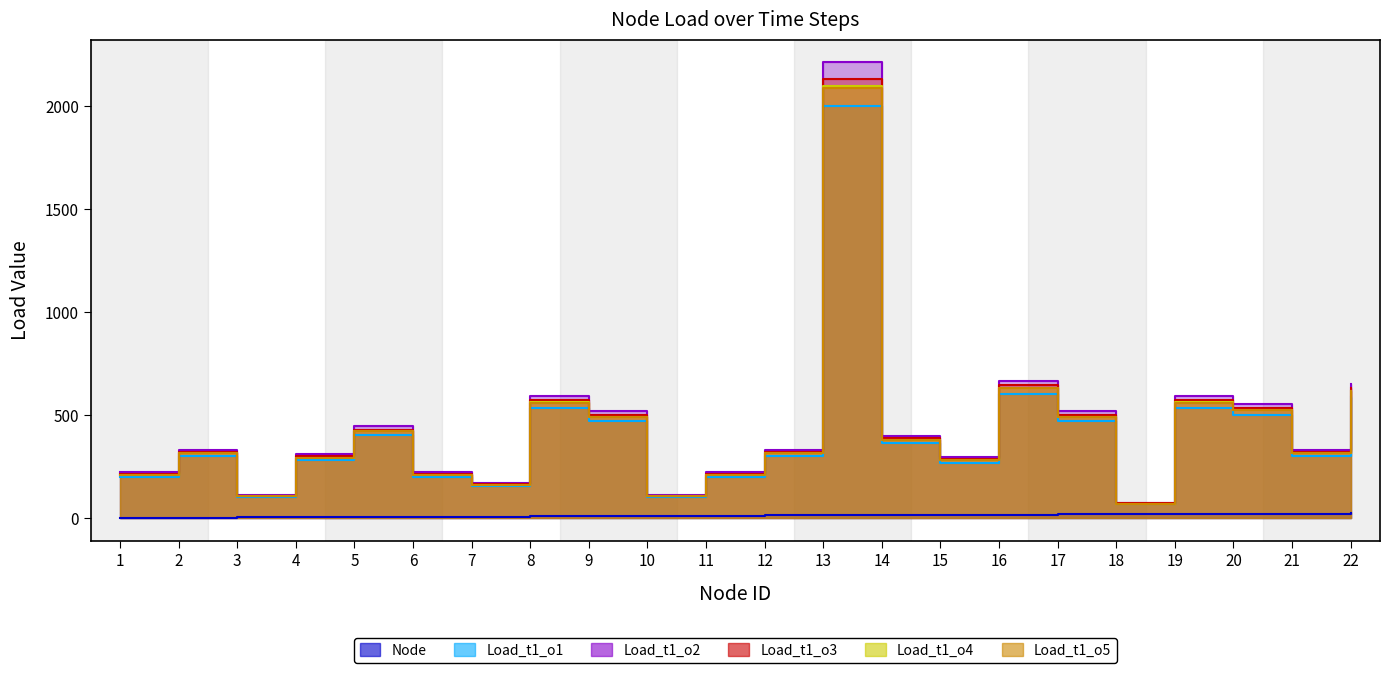

True or false: Load_t1_o4 and Load_t1_o3 intersect in this chart.

False